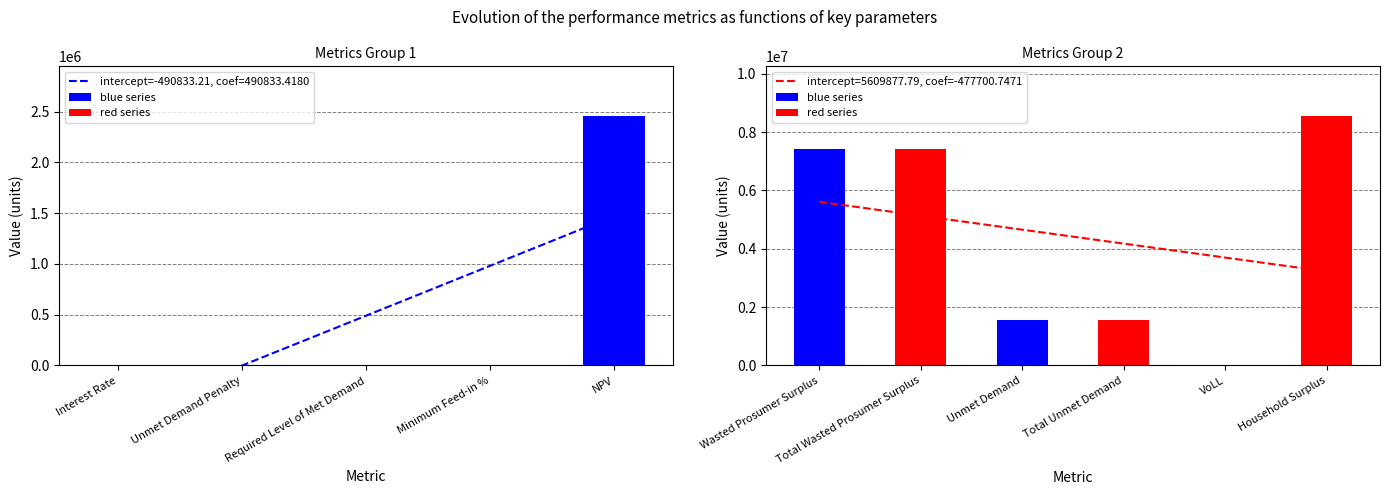

What is the approximate value at Wasted Prosumer Surplus?

7430022.2